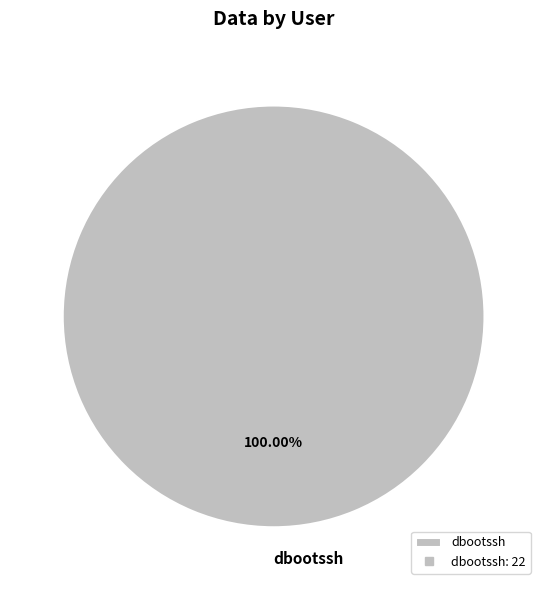

The dbootssh slice represents 100% of the pie. True or false?

True